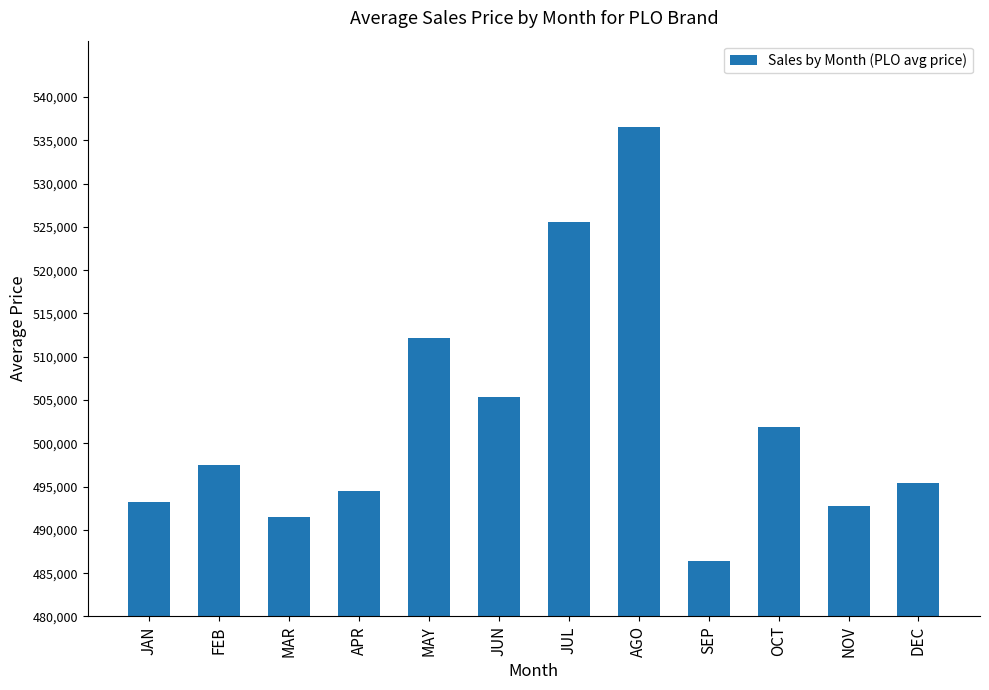

What position from the left is JUL?

7